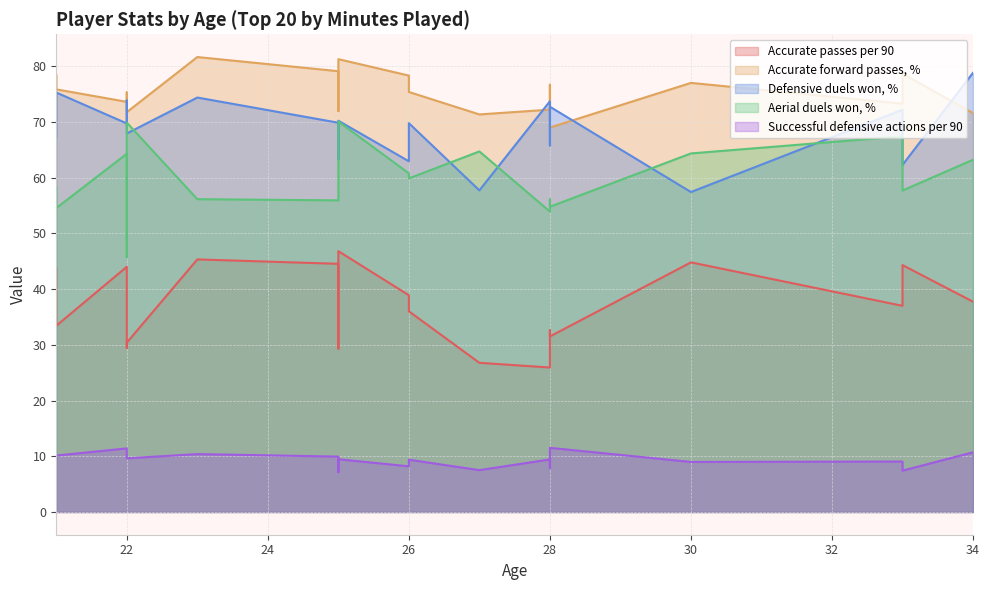

Where is Defensive duels won, % nearest to the value 68?

22